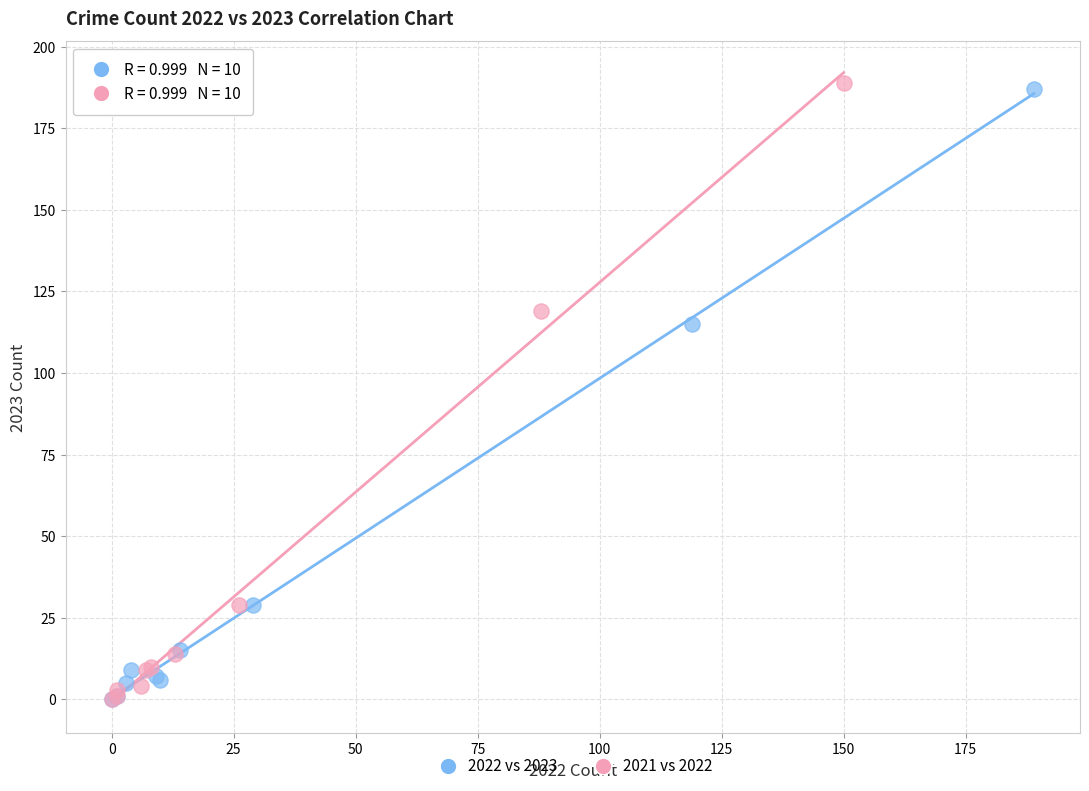

Which series has the widest spread of Y values?

2021 vs 2022